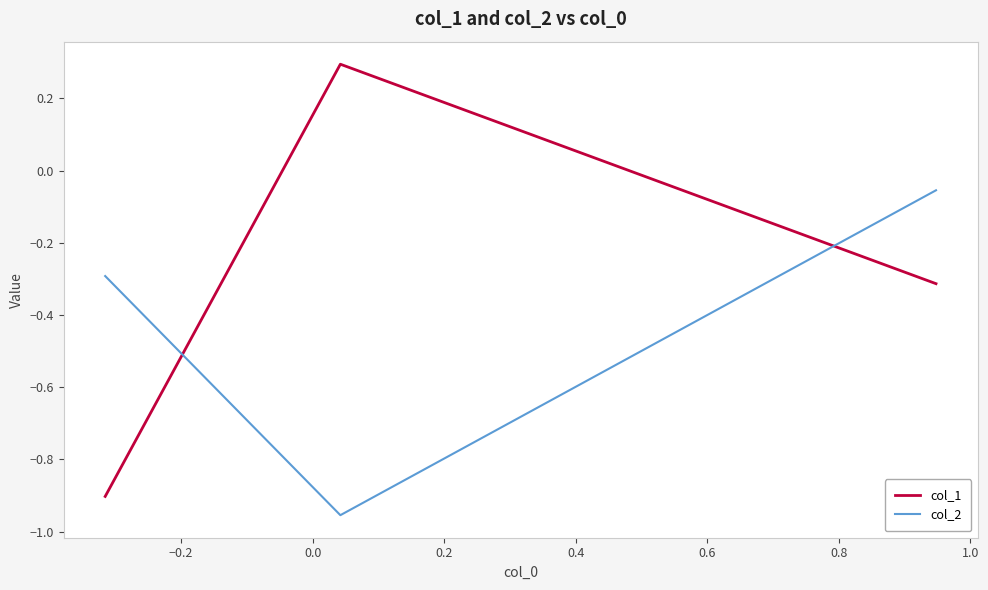

How many values in col_1 are above zero?

1